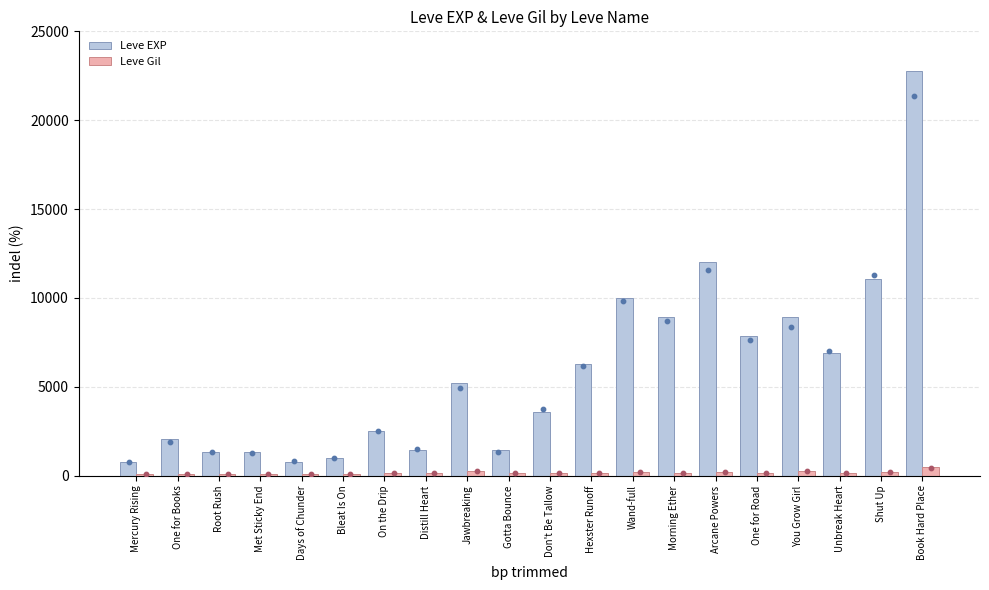

Which series has the largest total across all categories?

Leve EXP